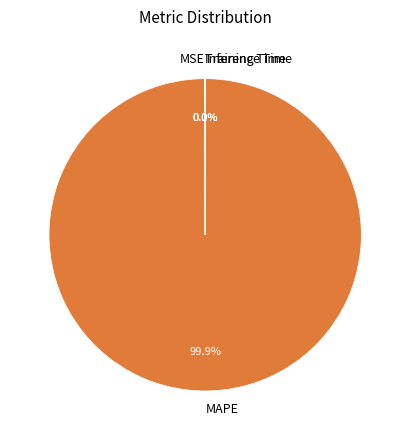

Which category accounts for the majority?

MAPE